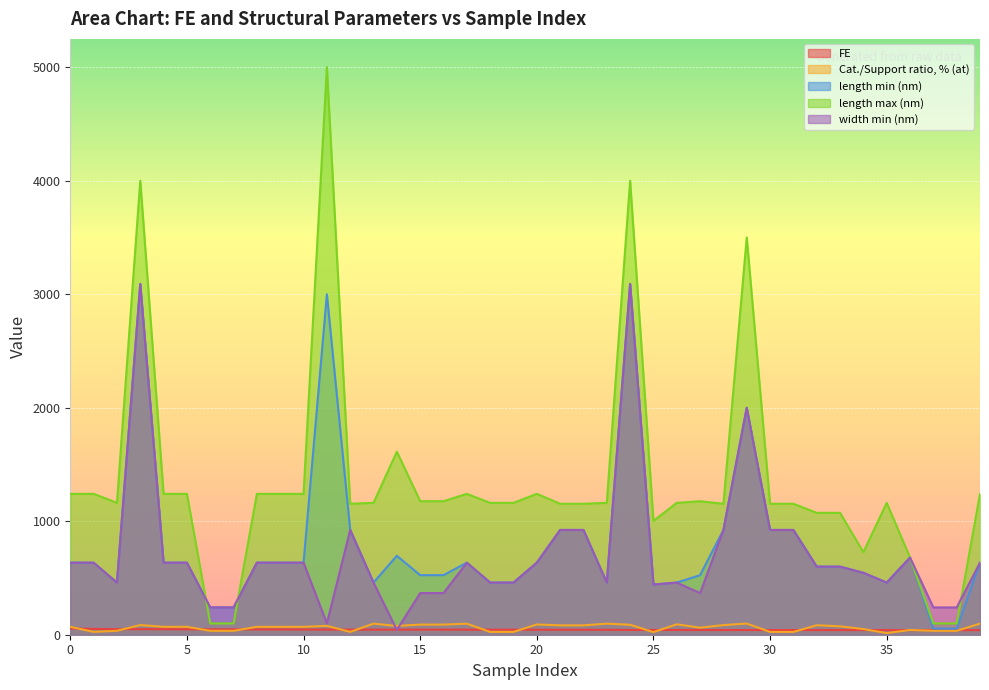

At which category is the sum across all series the highest?

3